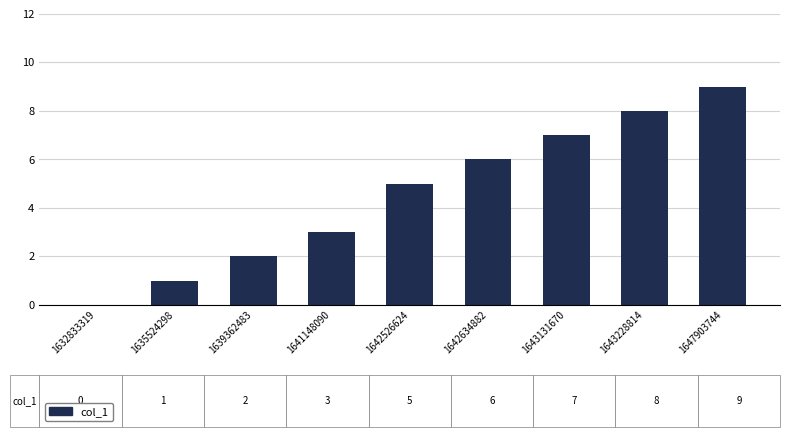

Count the number of categories in the chart.

9